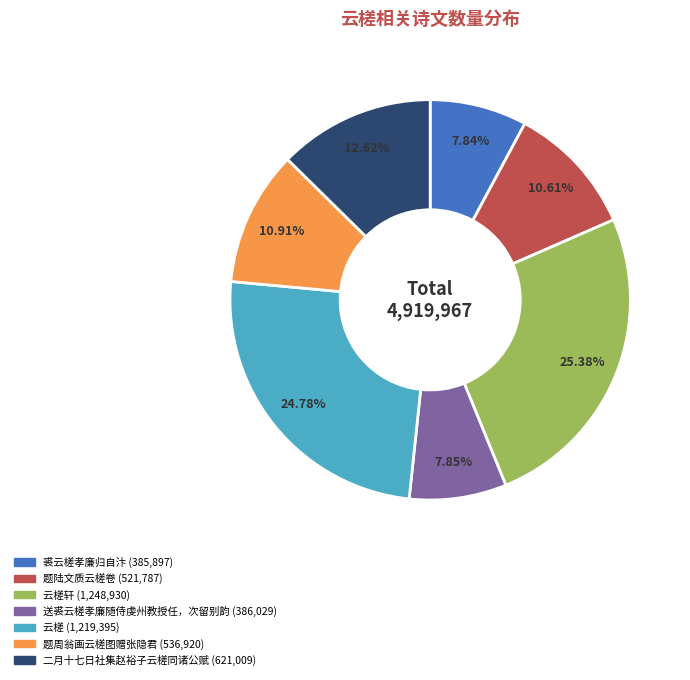

Is there any slice that represents more than half of the pie?

No